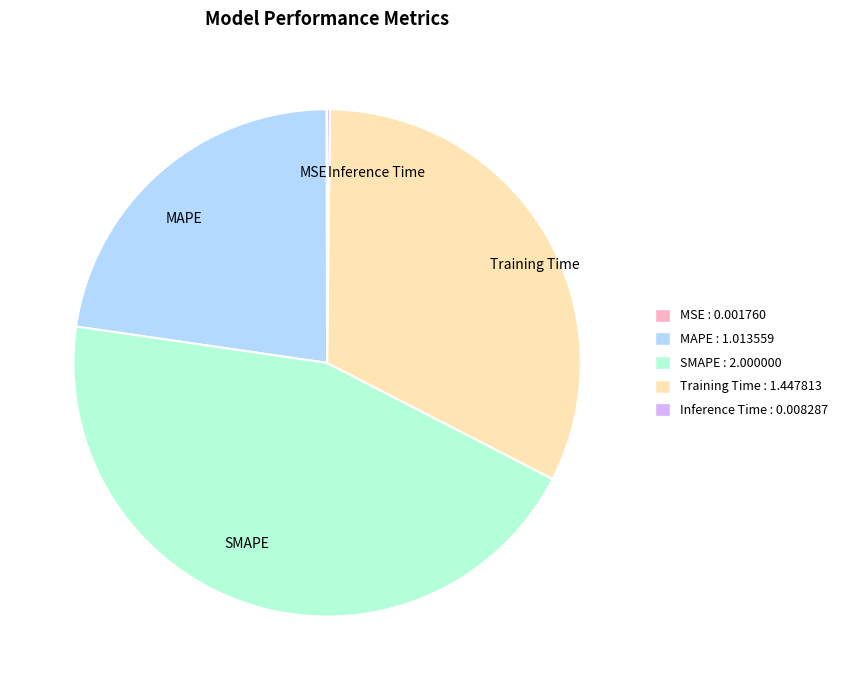

What is the largest slice in the pie chart?

SMAPE